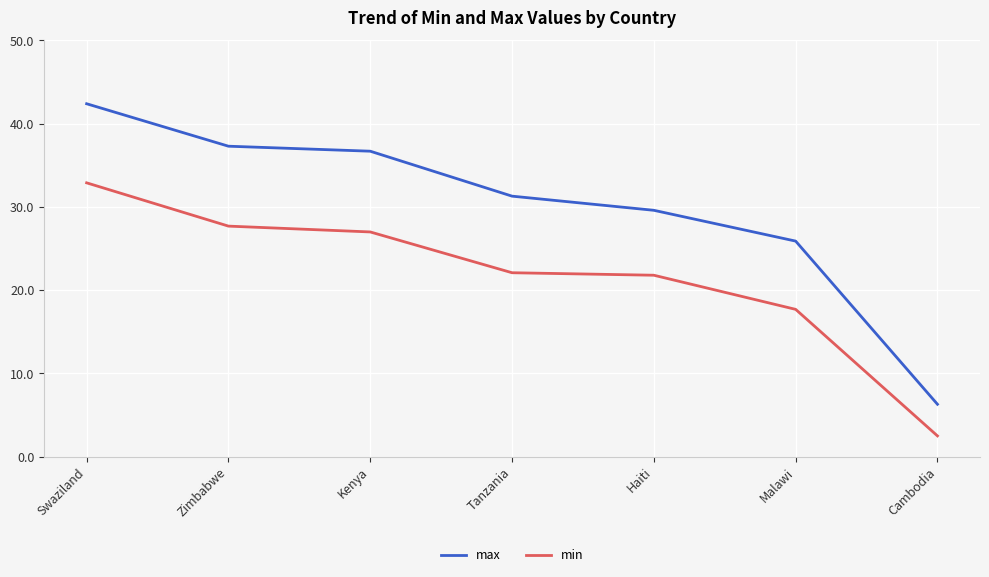

Which series changed the most between Zimbabwe and Malawi?

max